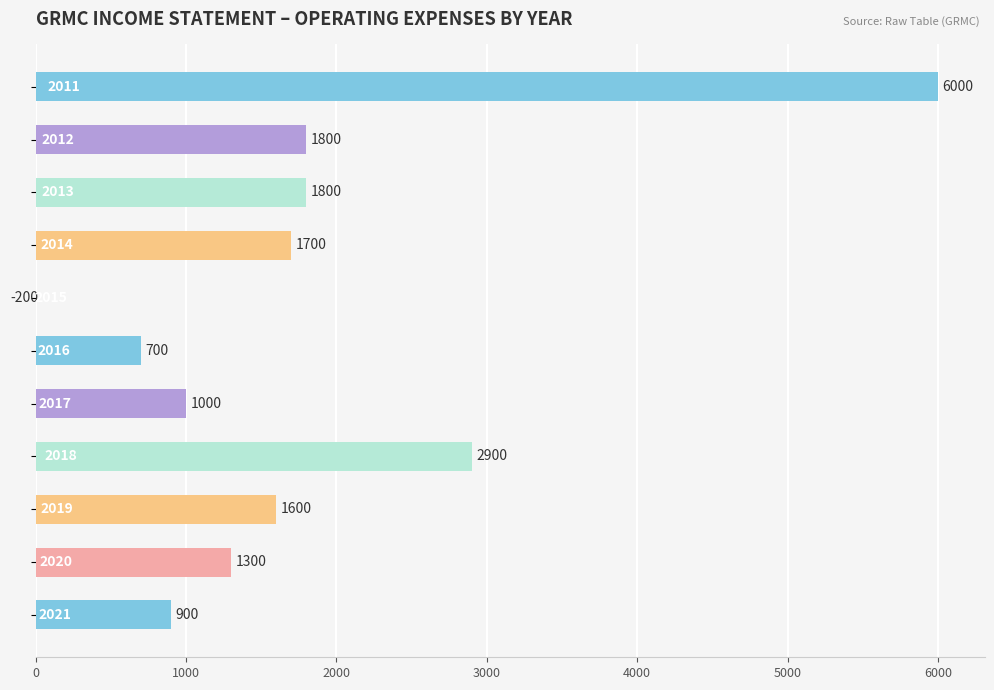

Reading left to right, list all the values displayed in this chart.

900	1300	1600	2900	1000	700	-200	1700	1800	1800	6000